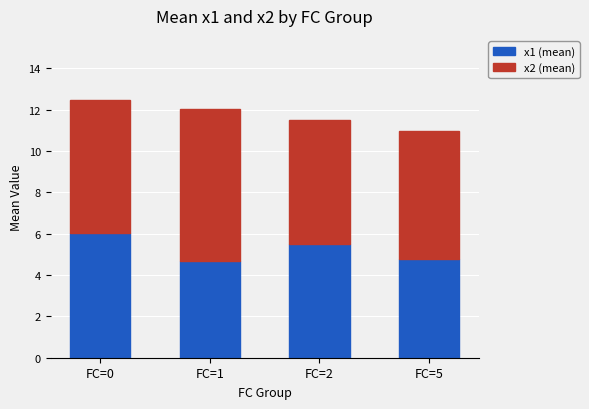

What is the total value across all series at FC=1?

12.1